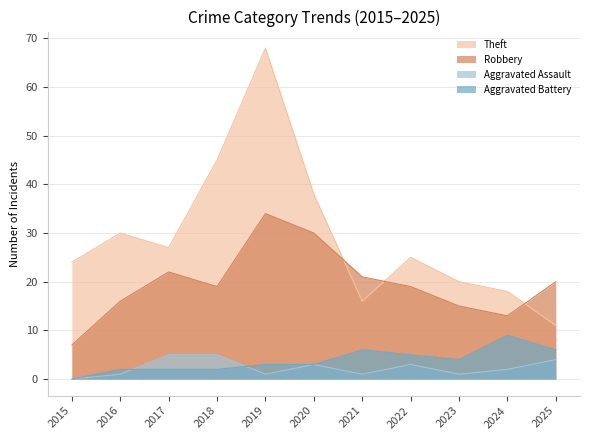

What is the difference between the Aggravated Assault values at 2025 and 2023?

3